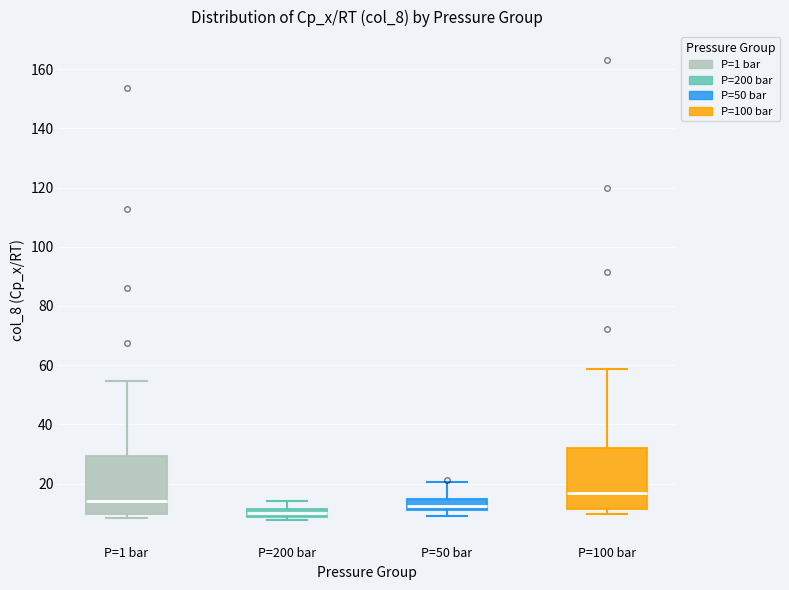

Where does the median line of the box for P=200 bar sit on the y-axis? The values are not printed on the chart, so give them approximately, as read against the axis.

10